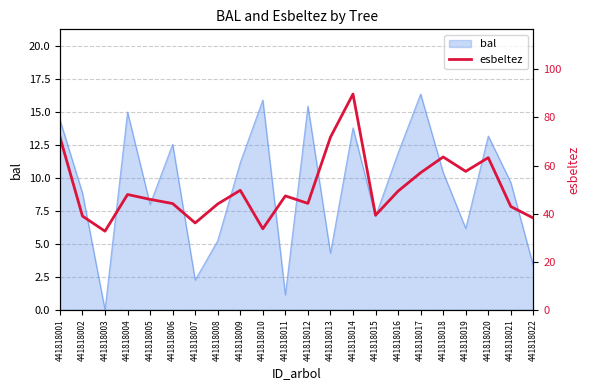

Approximately how many times larger is the value at 441818019 compared to 441818008?

1.3